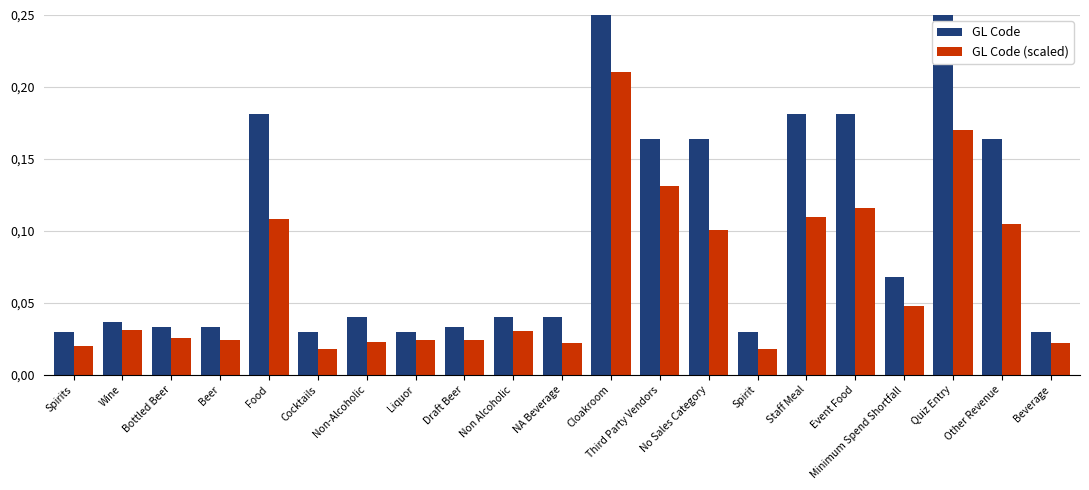

What is the label of the 6th bar from the right?

Staff Meal